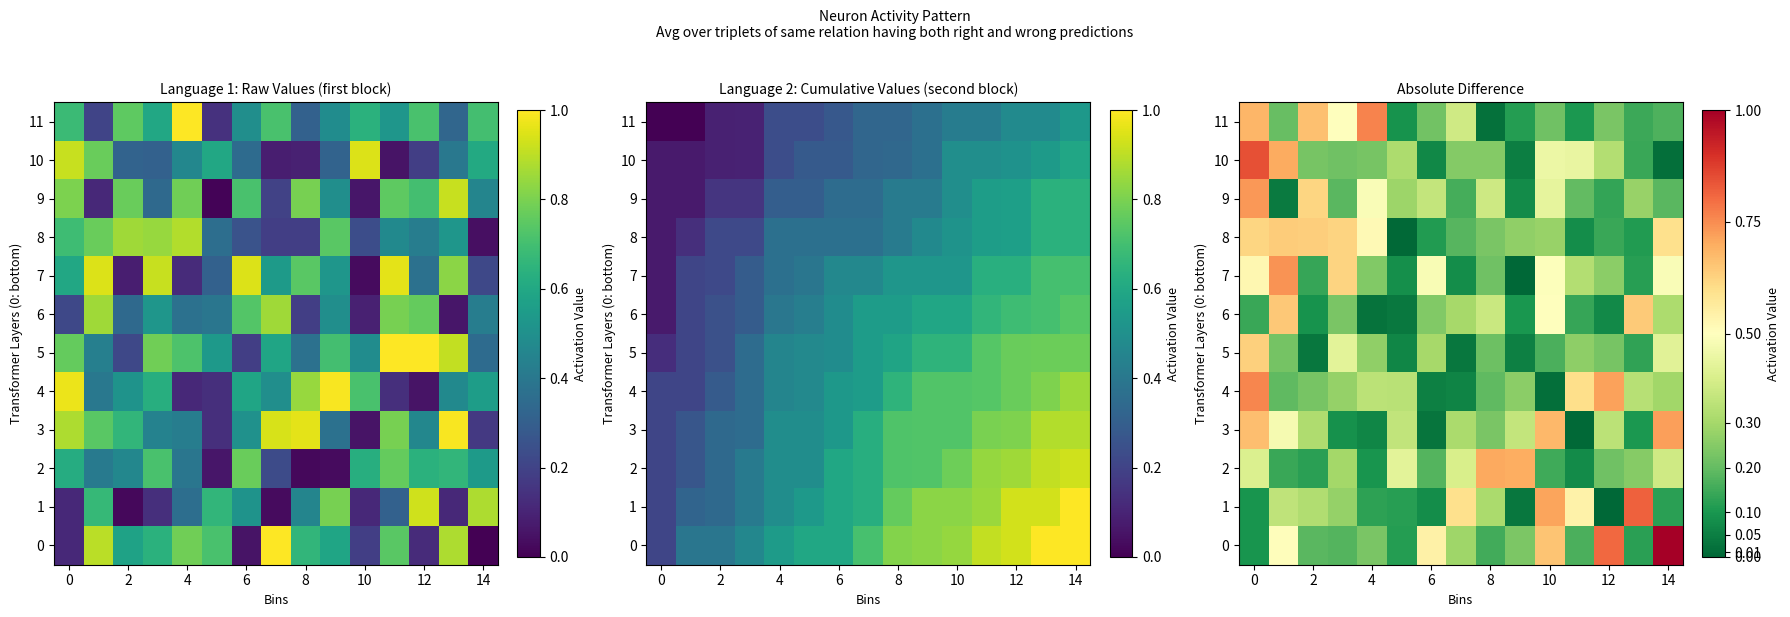

Rank the series by their maximum value, from highest to lowest.

0, 10, 1, 11, 4, 7, 9, 3, 2, 6, 8, 5